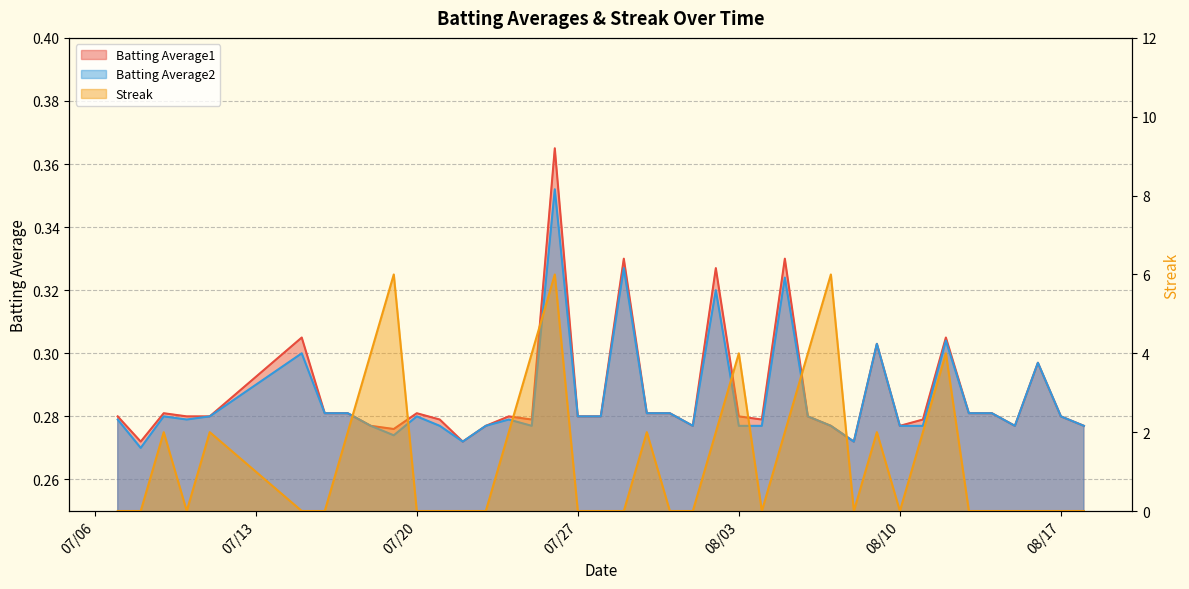

What is the spread (max minus min) of values at 2010-07-30?

1.7